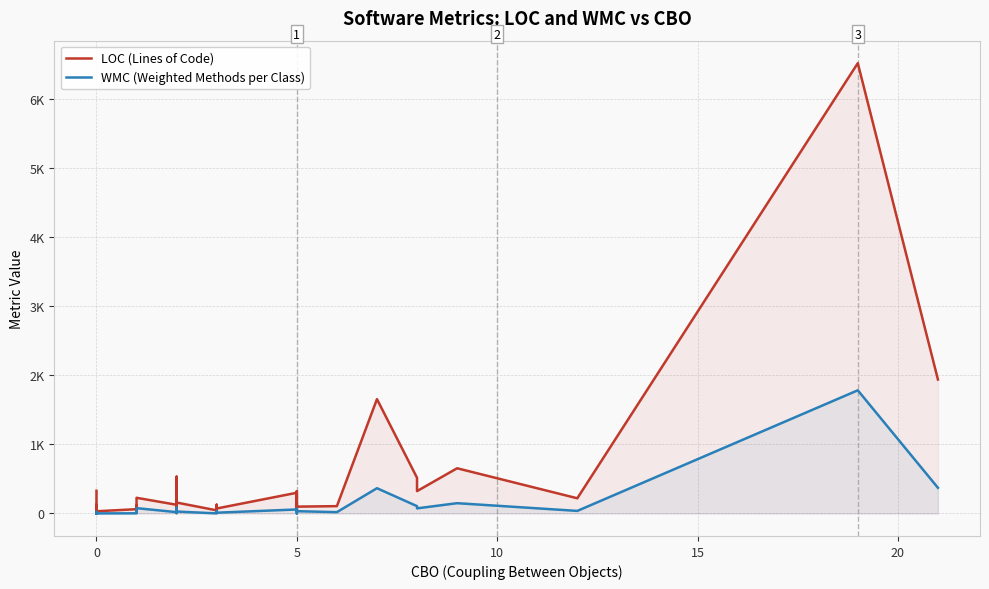

In LOC (Lines of Code), how many points are higher than both neighbors (excluding endpoints)?

14